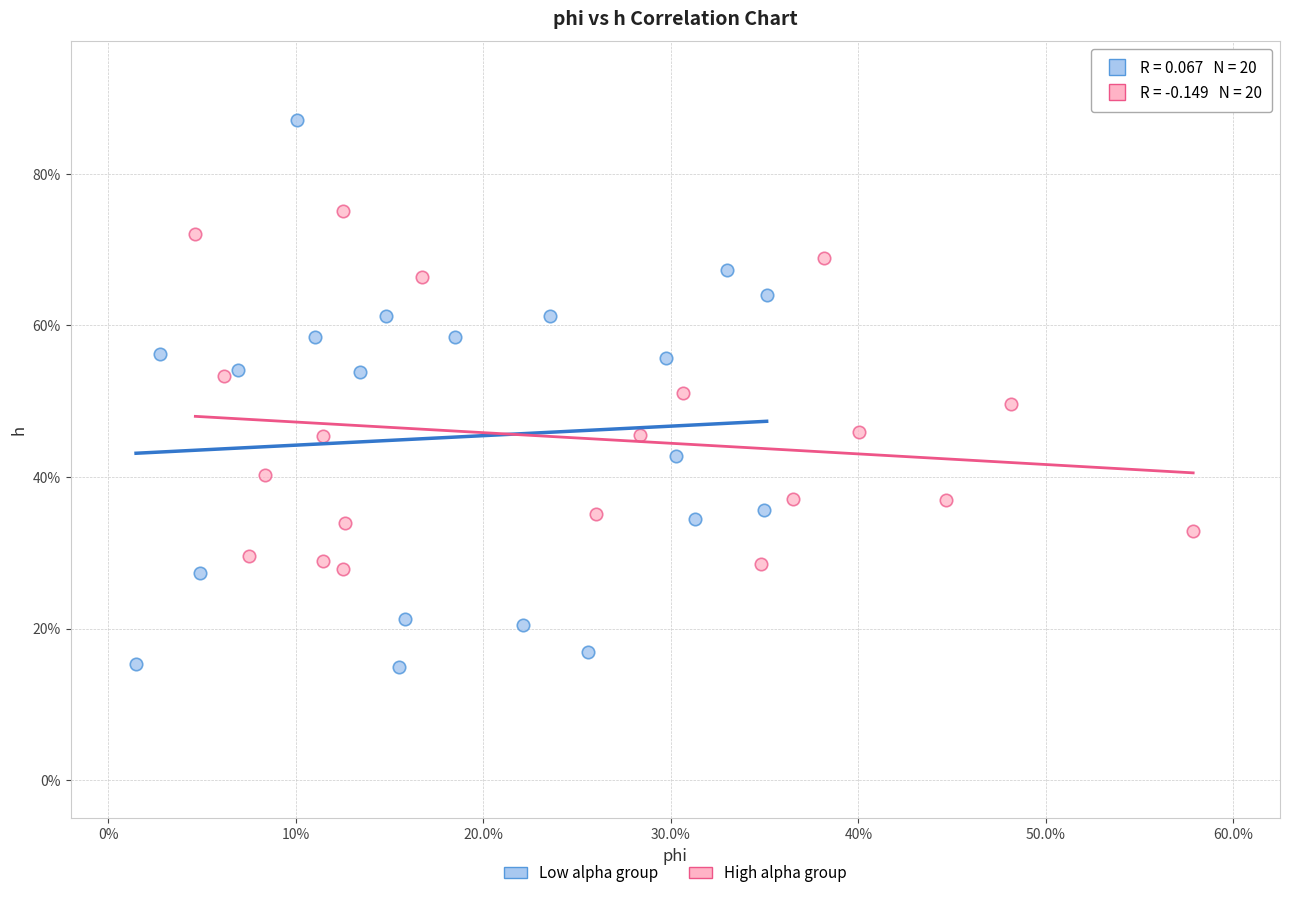

What are all the series names shown in the legend?

Low alpha group, High alpha group